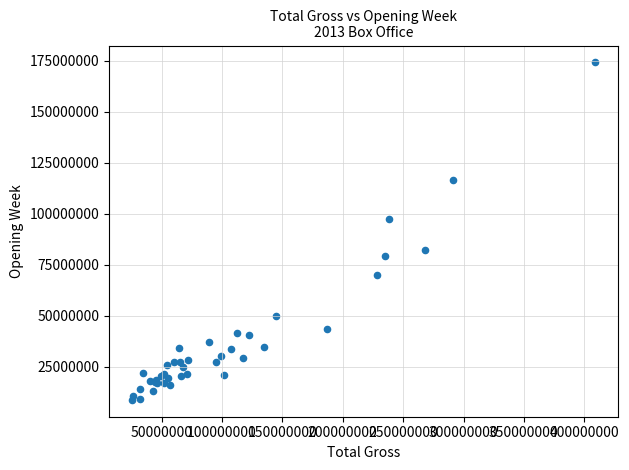

What Y value in the scatter plot is closest to 91449376?

97375245